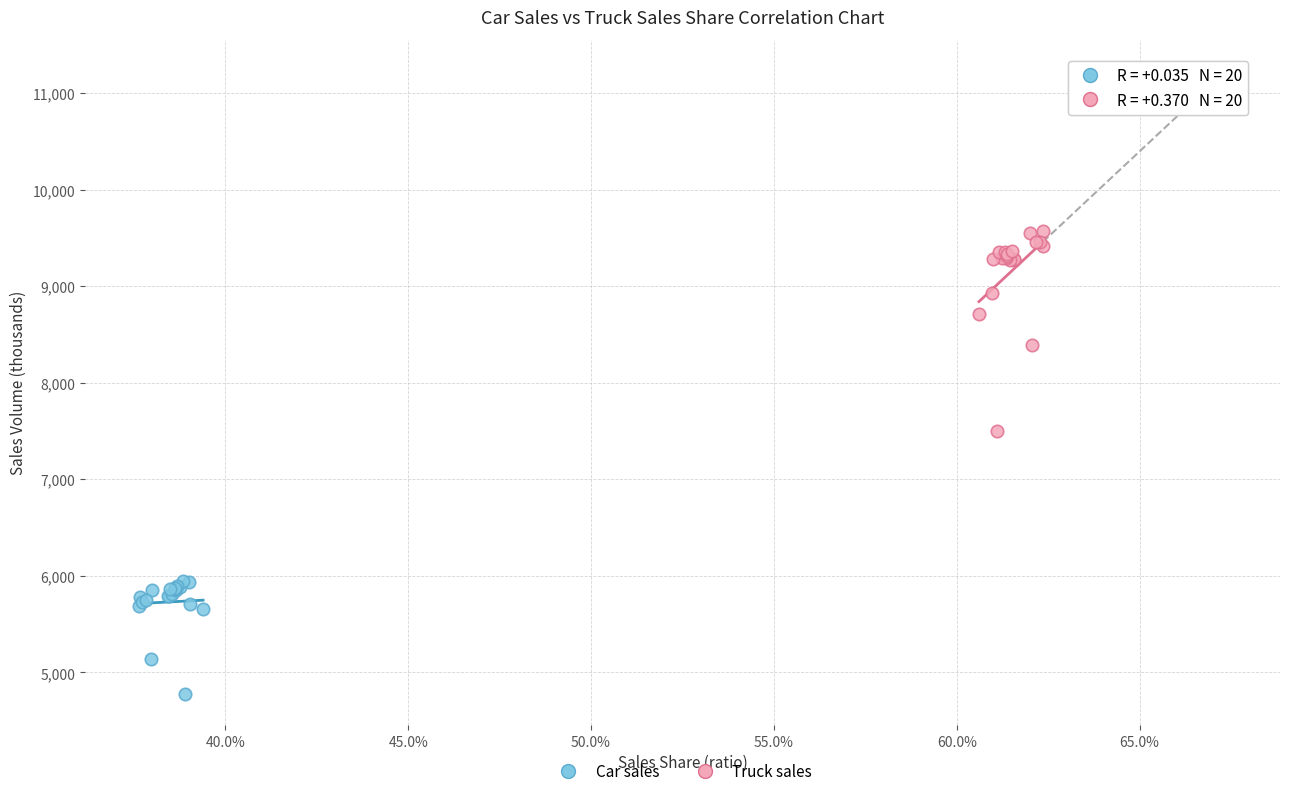

Which series reaches the maximum Y coordinate?

Truck sales